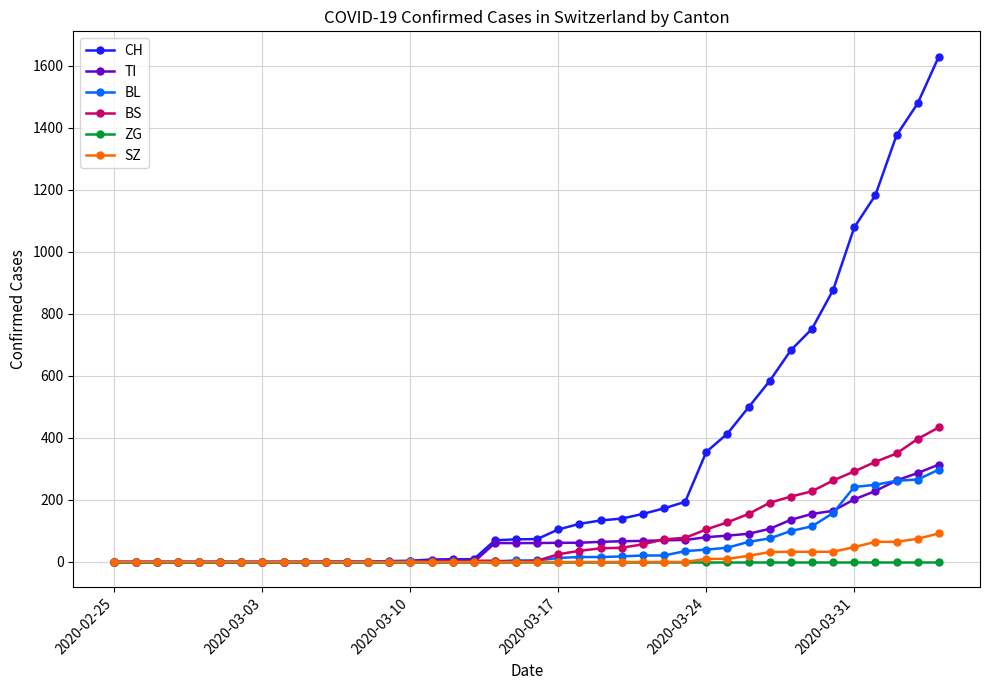

How many lines are shown in the chart?

6